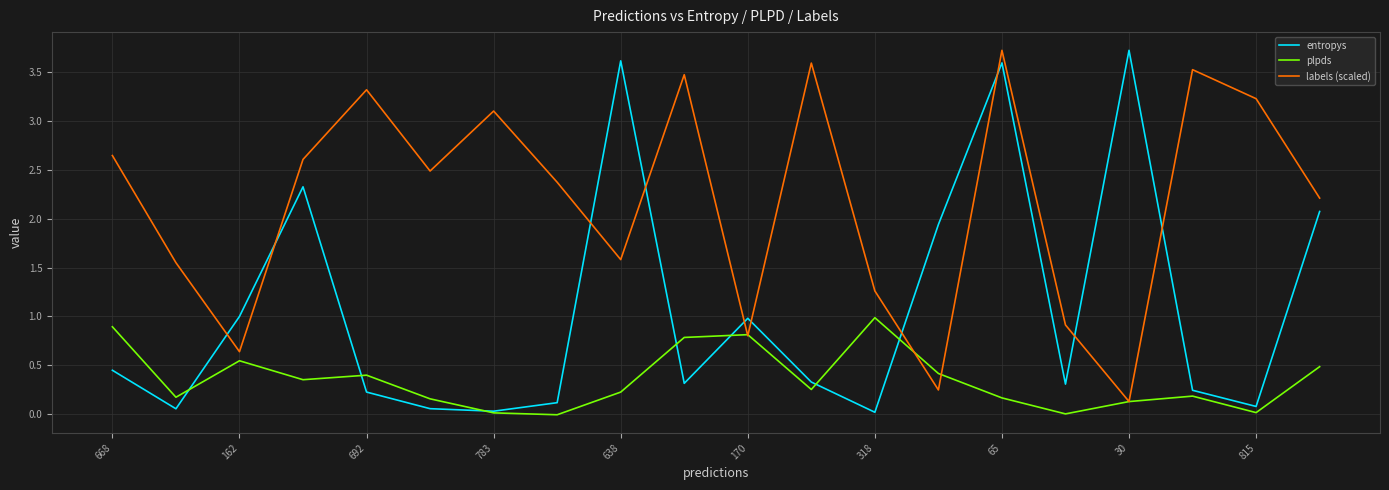

What is the average value of the entropys series?

1.1